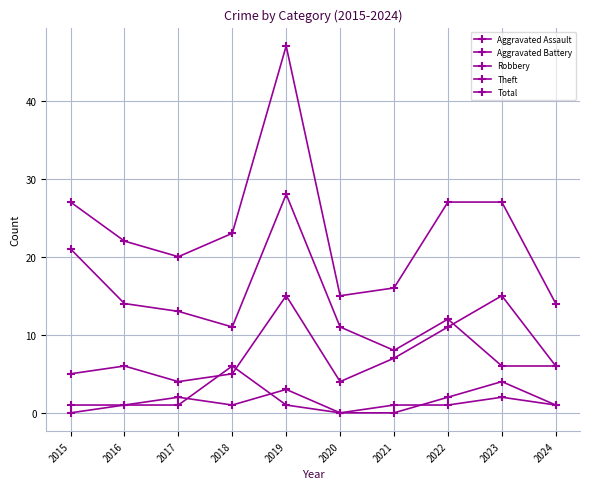

How many lines are shown in the chart?

5